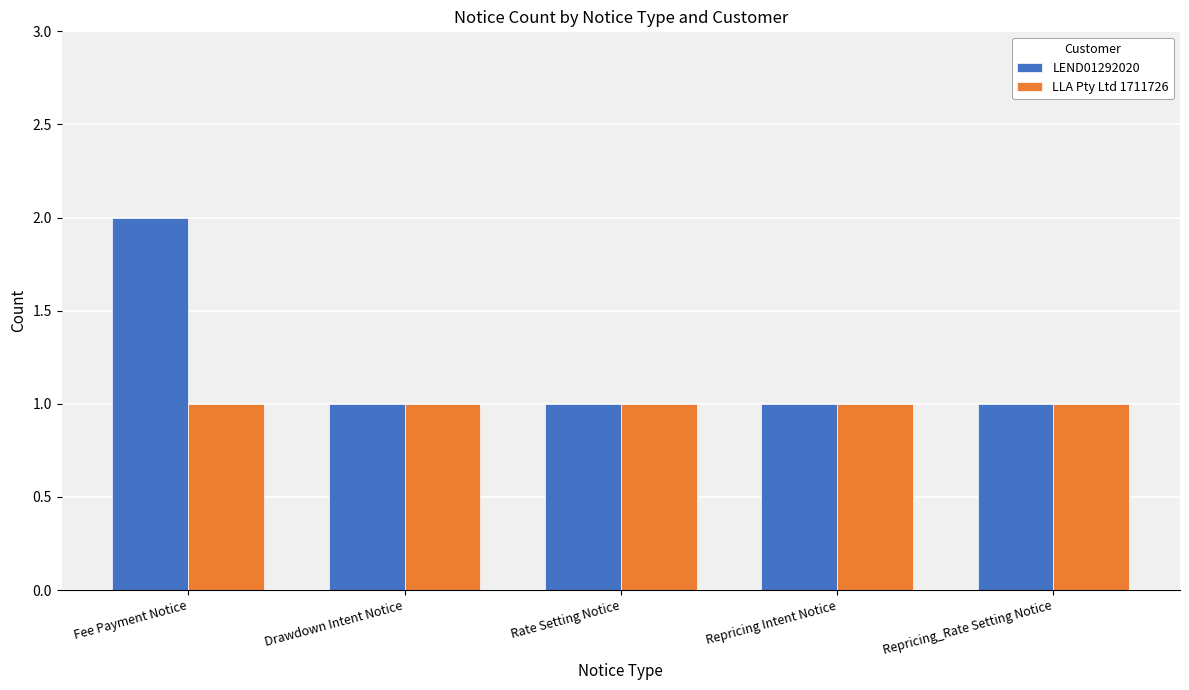

At which category is the sum across all series the highest?

Fee Payment Notice